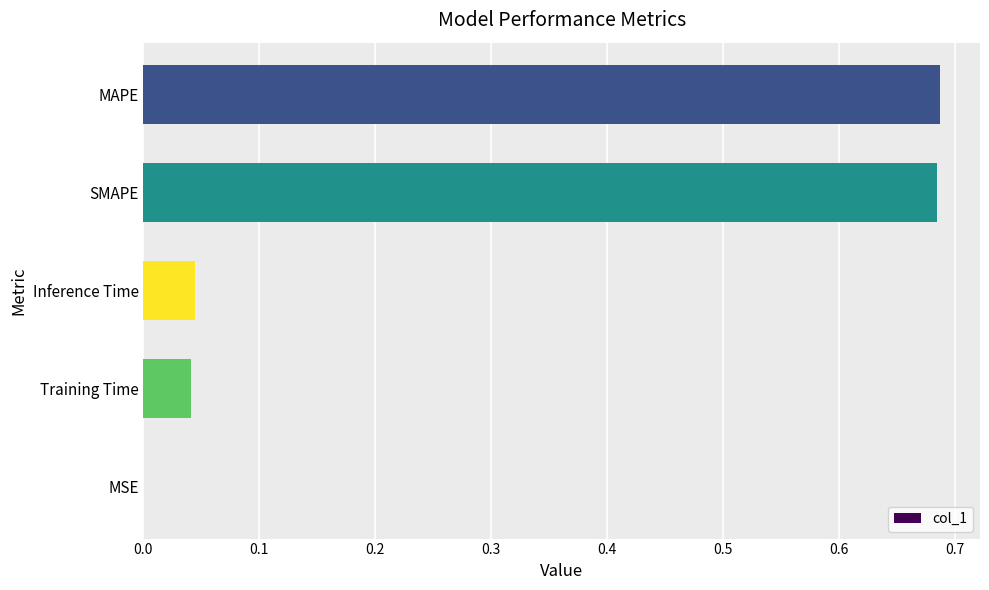

The chart shows a value of 0.0 at MSE. True or false?

True